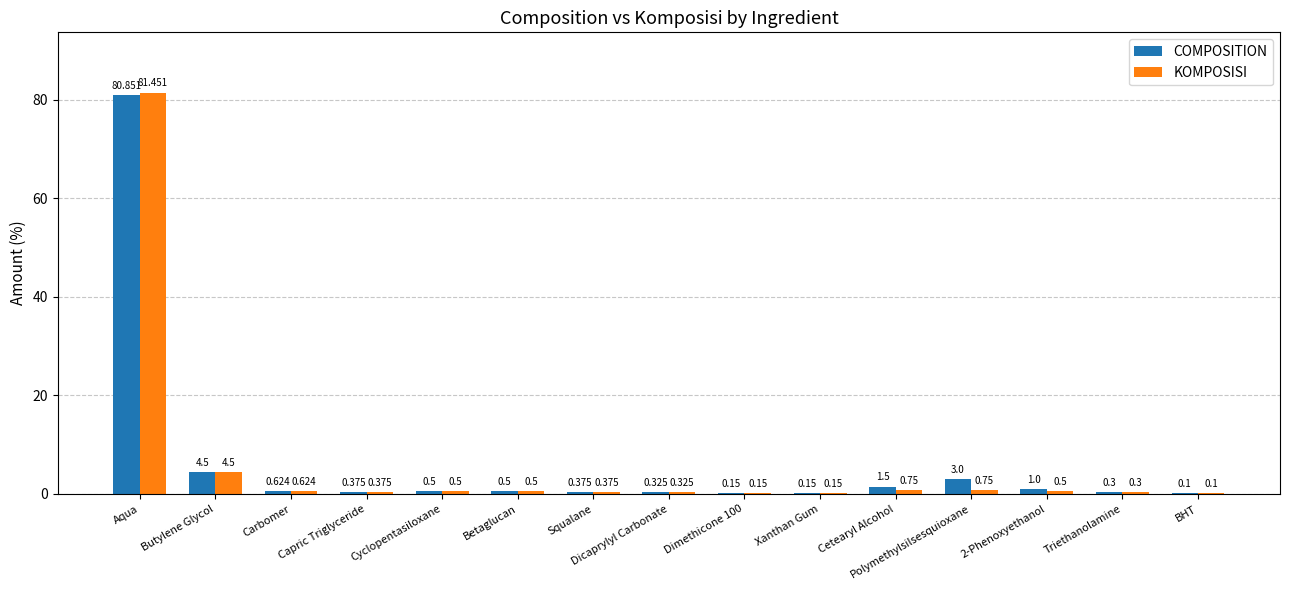

At which category is the sum across all series the highest?

Aqua